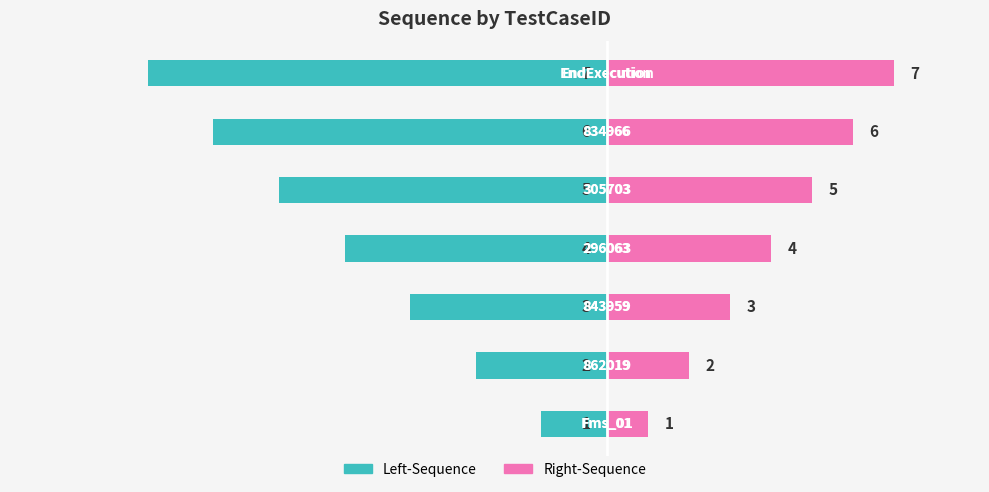

What is the sum of the Sequence (left) values at 1 and 0?

-24